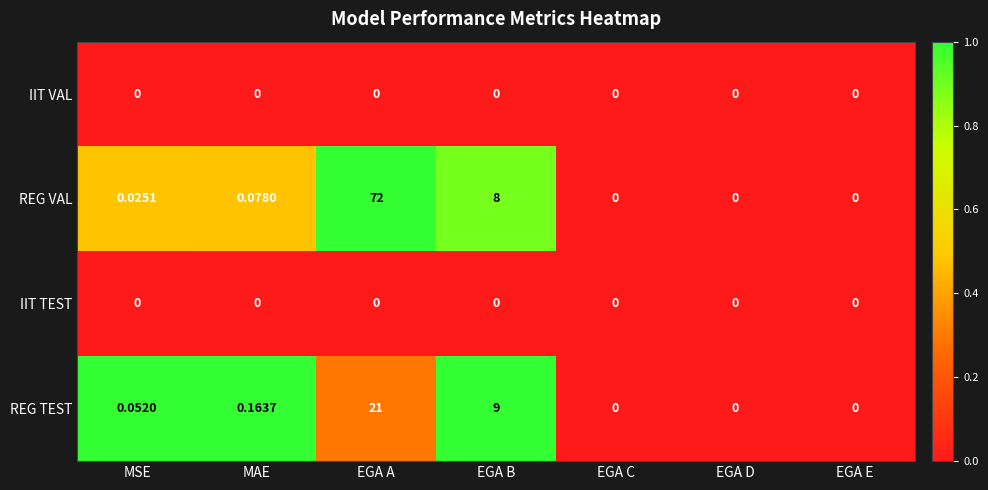

Which has a higher value, EGA C or MSE?

EGA C